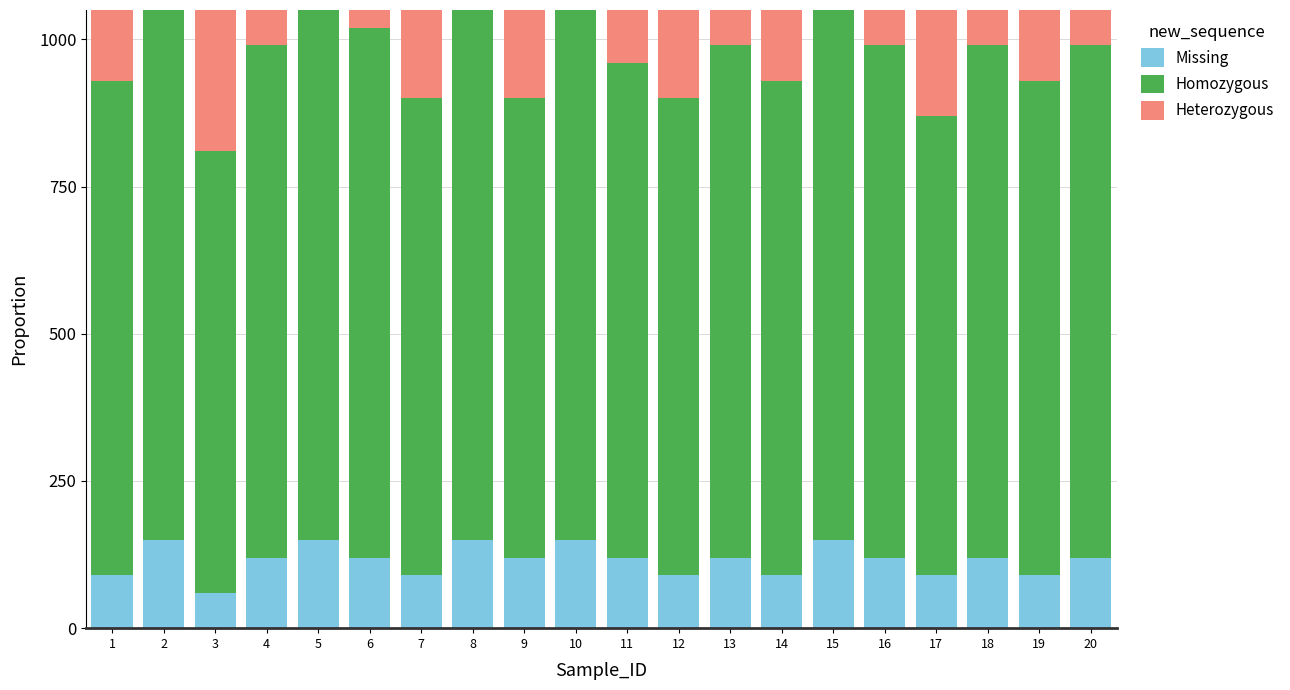

What is the difference between the second highest and second lowest values in the Heterozygous series?

180